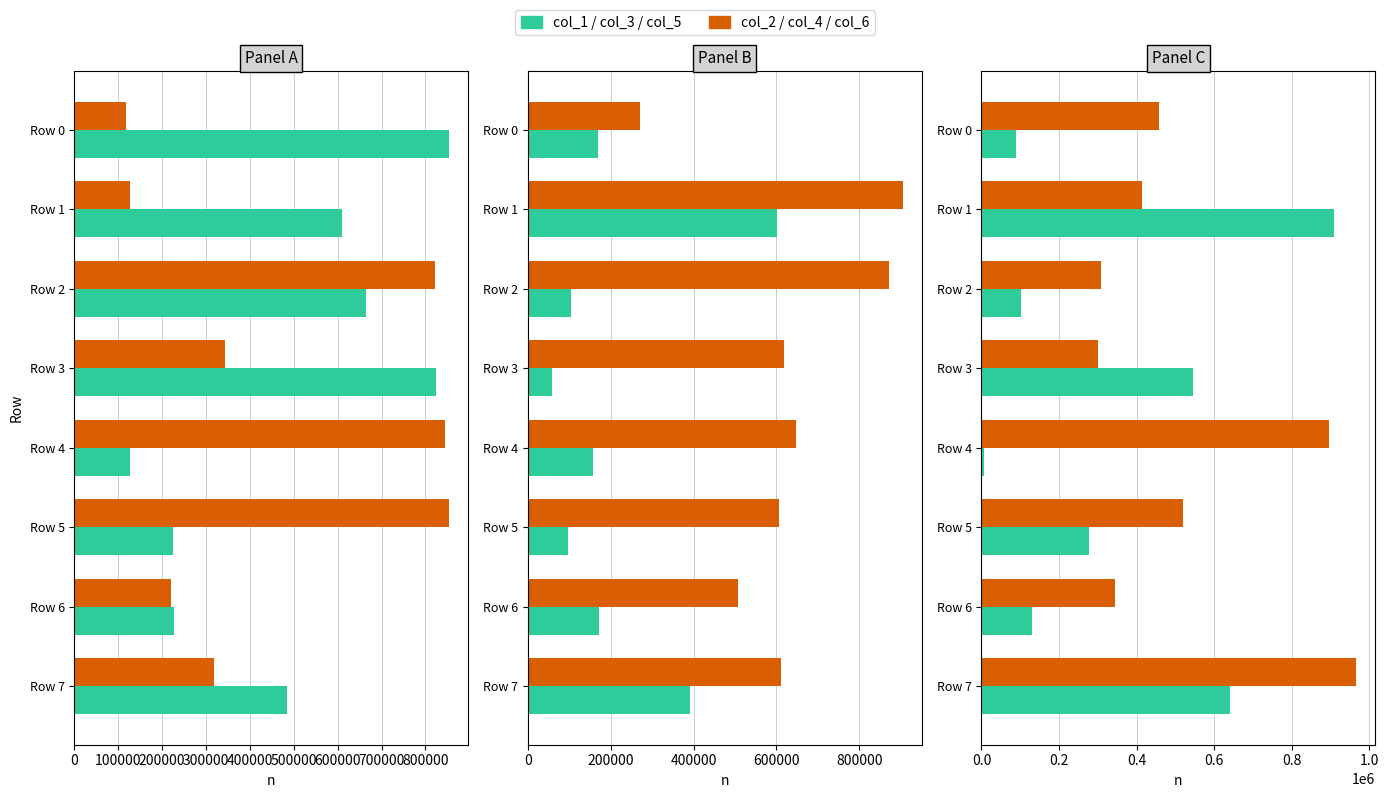

Rank the series by their maximum value, from lowest to highest.

Series 1 (col_1/col_3/col_5), Series 2 (col_2/col_4/col_6)